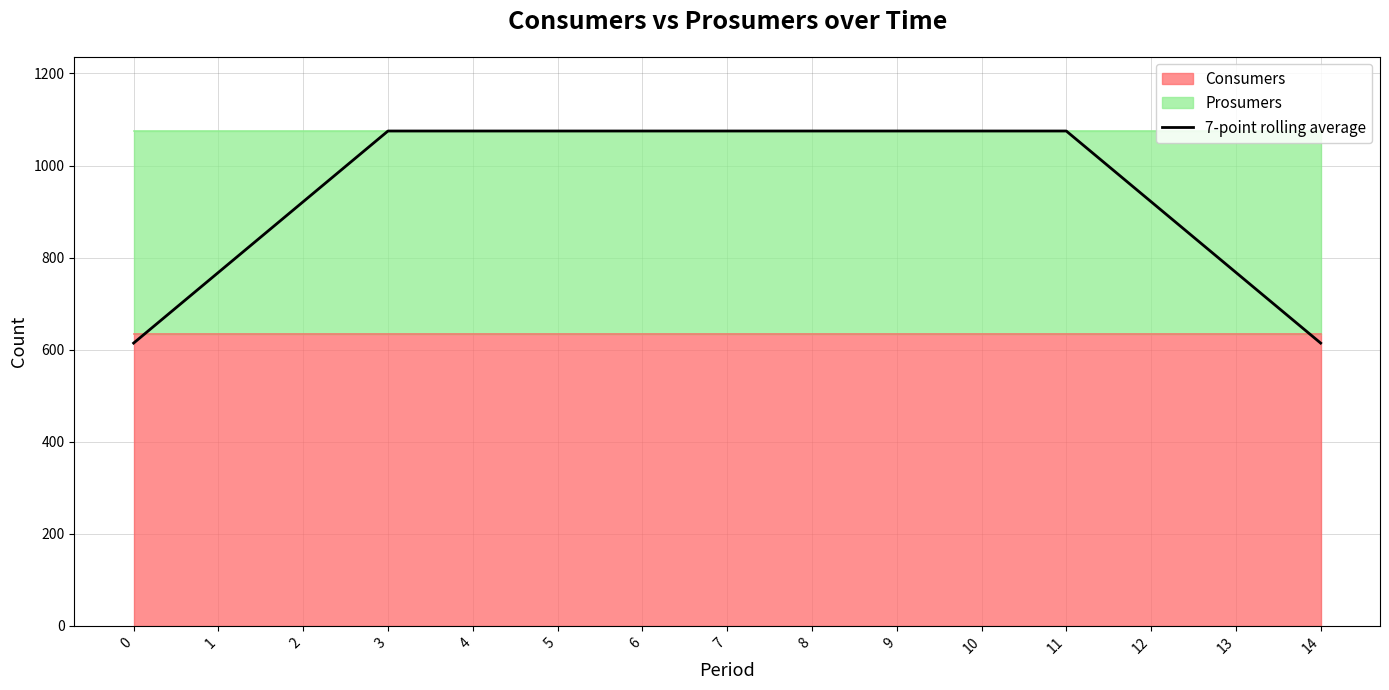

Rank the categories by value from highest to lowest.

3, 4, 5, 6, 7, 8, 9, 10, 11, 2, 12, 1, 13, 0, 14